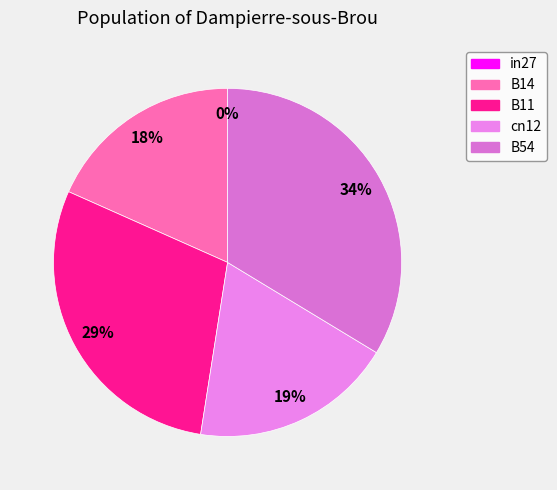

To the nearest percent, what is the combined percentage of cn12 and B54?

52%